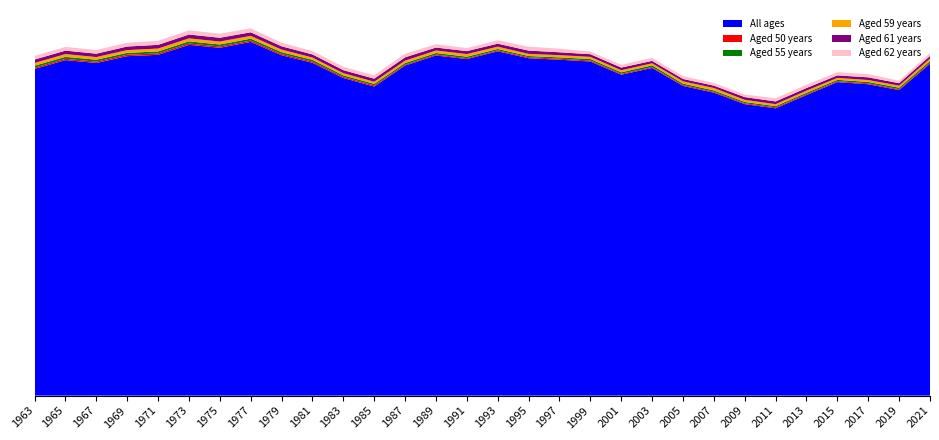

Reading left to right, transcribe all the data shown in this chart.

All ages: 1963=283901	1965=291532	1967=289079	1969=294985	1971=296145	1973=304803	1975=302280	1977=307372	1979=295770	1981=289224	1983=276020	1985=268571	1987=286817	1989=295582	1991=292462	1993=299210	1995=293193	1997=291888	1999=290366	2001=278890	2003=284718	2005=269123	2007=263265	2009=253286	2011=249707	2013=261205	2015=272448	2017=270575	2019=265541	2021=288345
Aged 50 years: 1963=1119	1965=1174	1967=1150	1969=1248	1971=1239	1973=1234	1975=1130	1977=1151	1979=1109	1981=1073	1983=962	1985=987	1987=805	1989=782	1991=740	1993=763	1995=872	1997=882	1999=822	2001=787	2003=770	2005=794	2007=729	2009=755	2011=776	2013=814	2015=777	2017=786	2019=765	2021=978
Aged 55 years: 1963=1687	1965=1700	1967=1654	1969=1642	1971=1700	1973=1817	1975=1726	1977=1681	1979=1603	1981=1483	1983=1340	1985=1329	1987=1399	1989=1380	1991=1322	1993=1248	1995=1071	1997=1153	1999=1302	2001=1302	2003=1518	2005=1252	2007=1215	2009=1170	2011=1086	2013=1193	2015=1186	2017=1236	2019=1296	2021=1486
Aged 59 years: 1963=2381	1965=2388	1967=2313	1969=2400	1971=2509	1973=2591	1975=2561	1977=2426	1979=2214	1981=2019	1983=1876	1985=1895	1987=2050	1989=2183	1991=2273	1993=2006	1995=1830	1997=1928	1999=1902	2001=1779	2003=1782	2005=1972	2007=2124	2009=1818	2011=1698	2013=1778	2015=1693	2017=1656	2019=1744	2021=2078
Aged 61 years: 1963=2964	1965=3010	1967=2944	1969=3099	1971=3220	1973=3358	1975=3283	1977=3106	1979=2845	1981=2721	1983=2613	1985=2659	1987=2905	1989=2553	1991=2583	1993=2619	1995=2864	1997=2516	1999=2297	2001=2304	2003=2091	2005=2035	2007=2028	2009=2390	2011=2372	2013=2323	2015=2185	2017=2337	2019=2168	2021=2293
Aged 62 years: 1963=3195	1965=3231	1967=3220	1969=3263	1971=3527	1973=3583	1975=3543	1977=3405	1979=3104	1981=2946	1983=2860	1985=2929	1987=3141	1989=2875	1991=2610	1993=2916	1995=3369	1997=3132	1999=2297	2001=2362	2003=2642	2005=2401	2007=2324	2009=2226	2011=2757	2013=2766	2015=2790	2017=2790	2019=2082	2021=2482